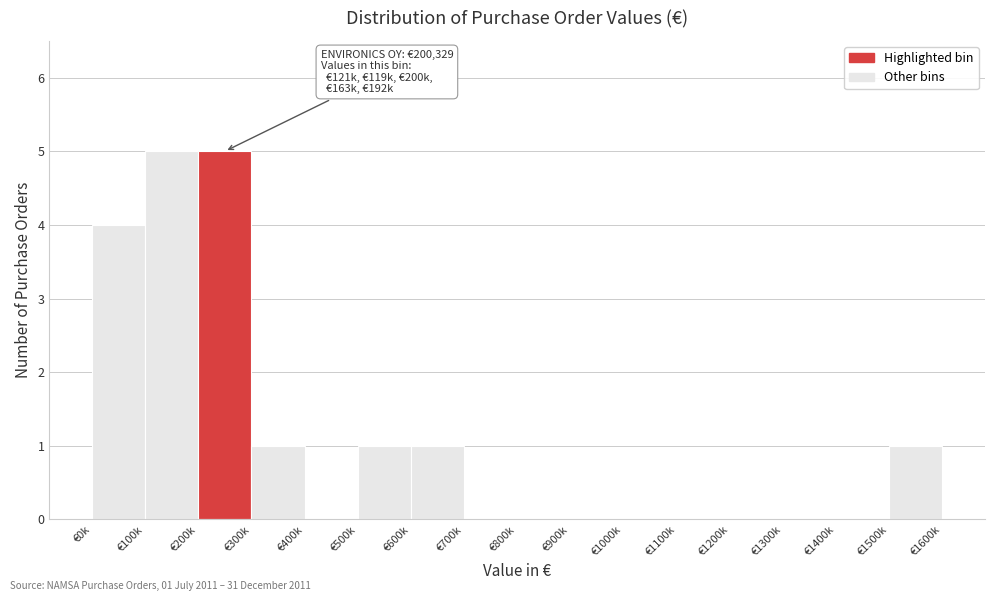

Reading left to right, transcribe all the data shown in this chart.

€0k=4	€100k=5	€200k=5	€300k=1	€400k=0	€500k=1	€600k=1	€700k=0	€800k=0	€900k=0	€1000k=0	€1100k=0	€1200k=0	€1300k=0	€1400k=0	€1500k=1